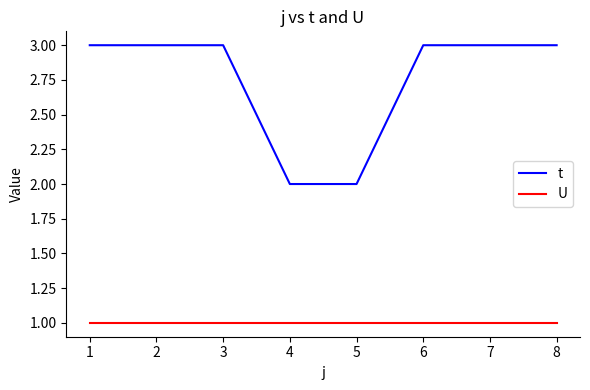

True or false: t and U intersect in this chart.

False